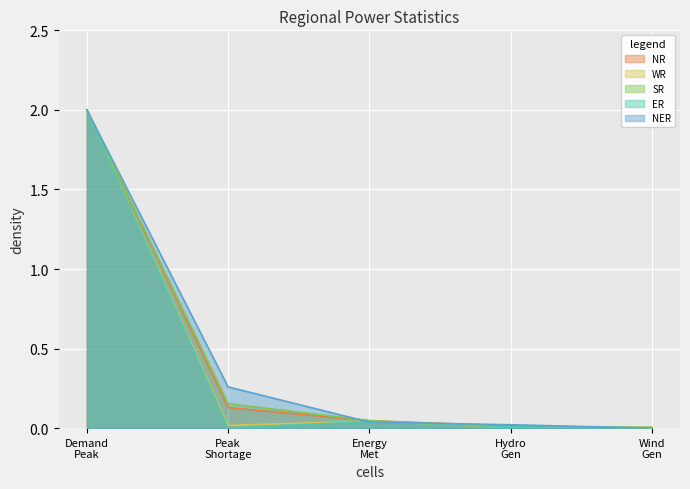

How many lines are shown in the chart?

5